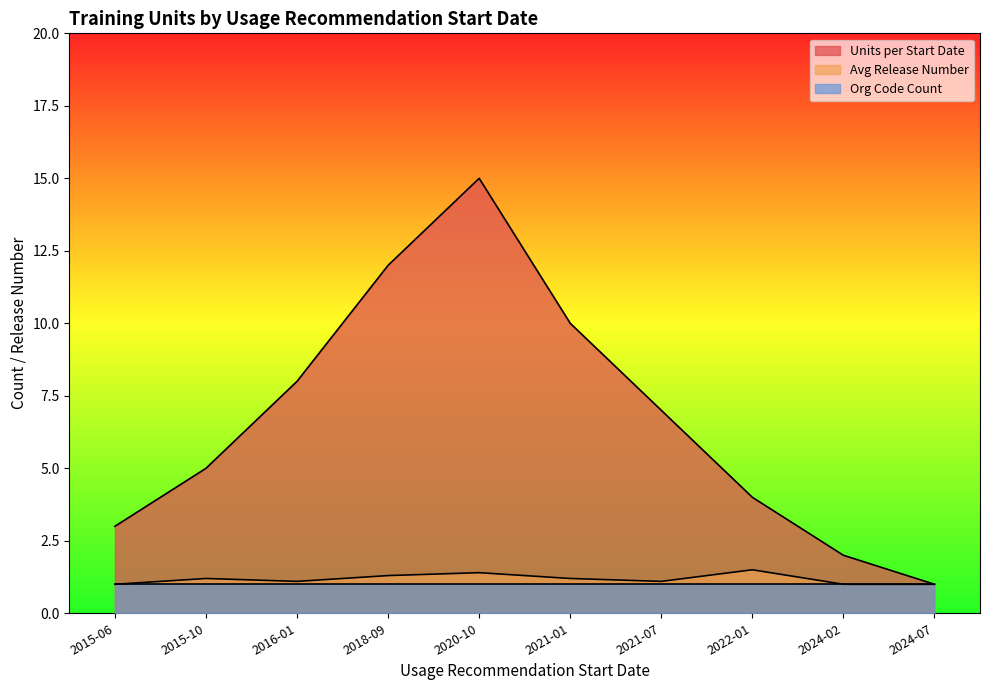

What is the spread (max minus min) of values at 2022-01?

3.0